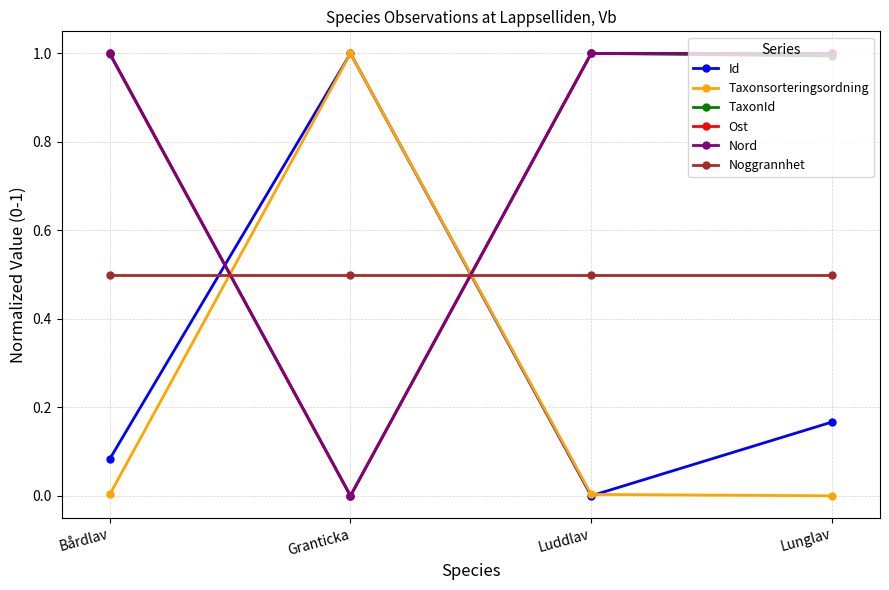

What is the total value across all series at Luddlav?

3.5